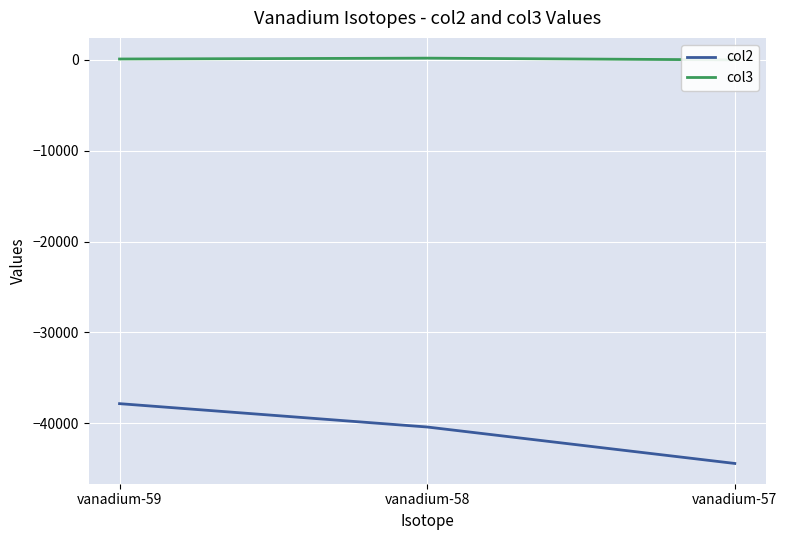

How many data points in col2 are less than -40401?

2